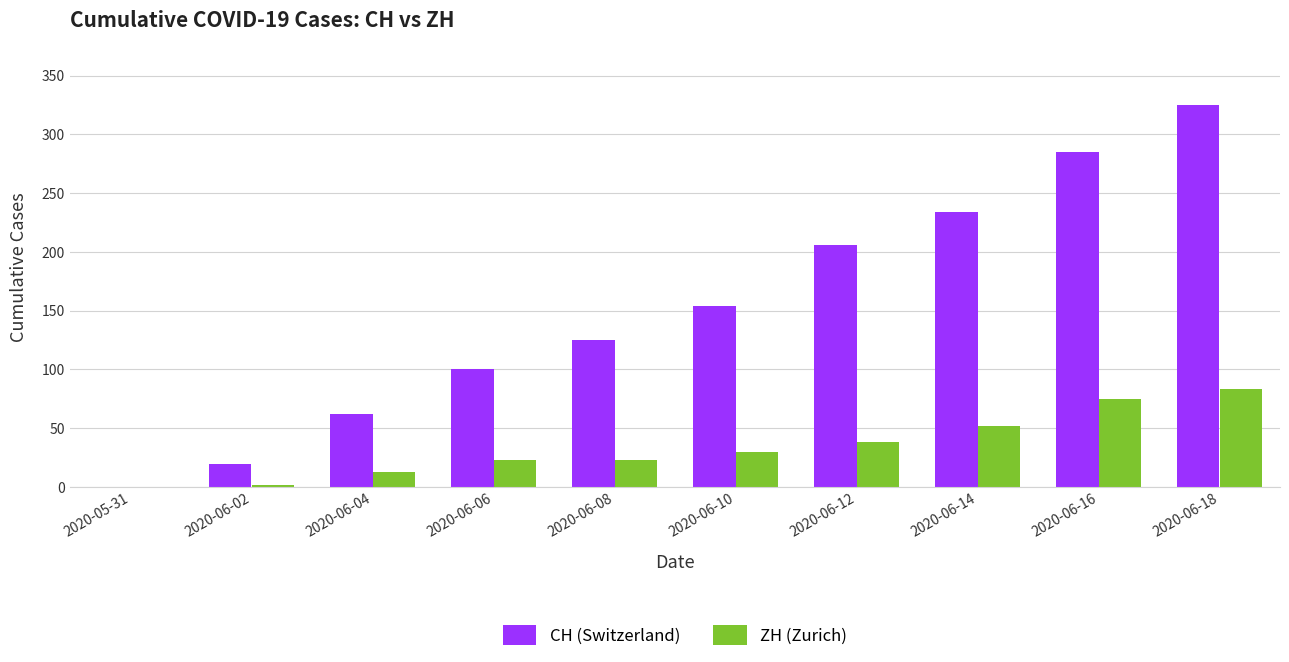

What is the greatest value displayed?

325